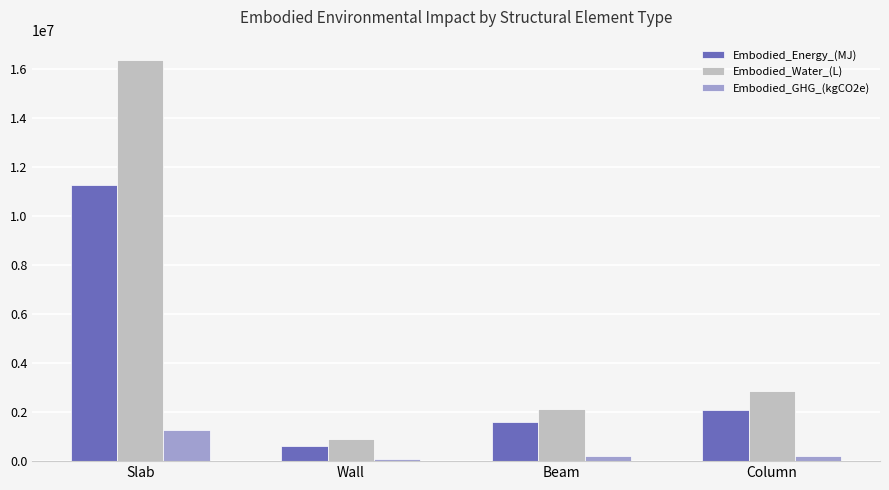

How many values in the Embodied_Energy_(MJ) series exceed 2066242?

2